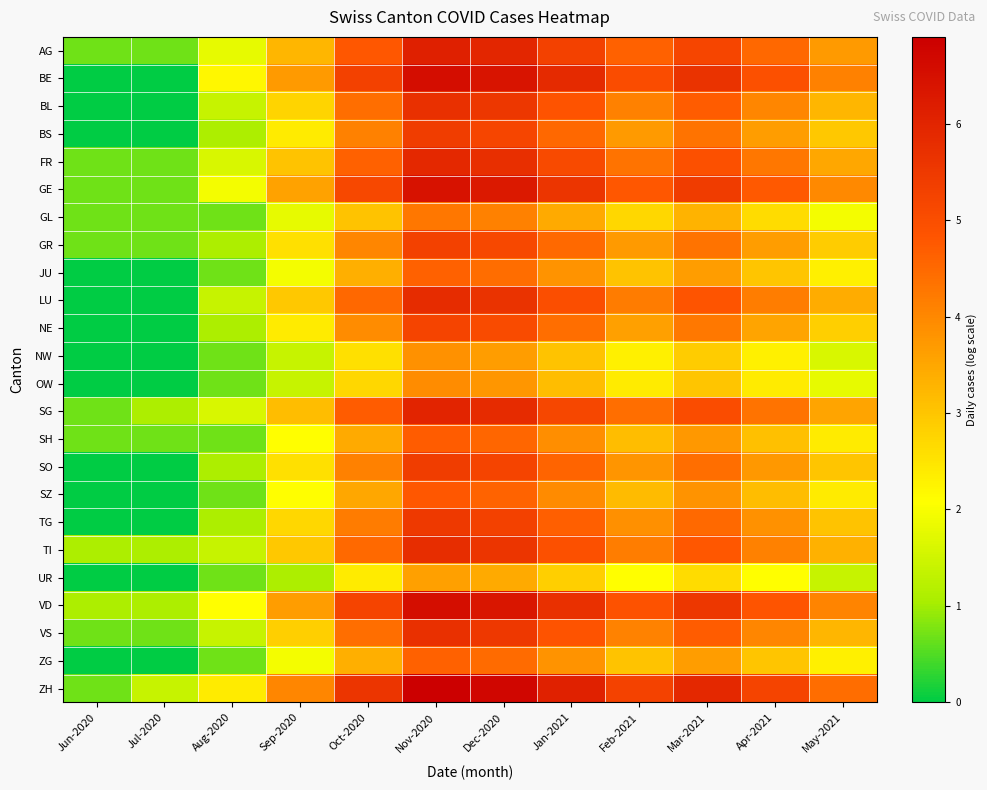

Count the number of data series in this chart.

24